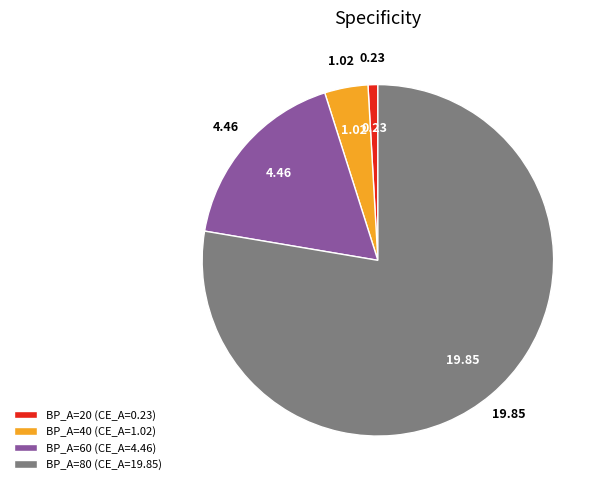

Is BP_A=80 (CE_A=19.85) the majority of the pie?

Yes